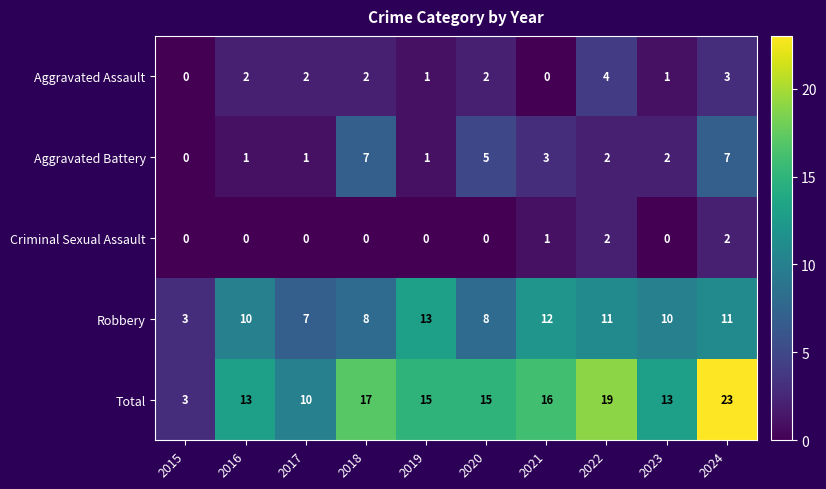

Which series has the widest spread of values?

Total